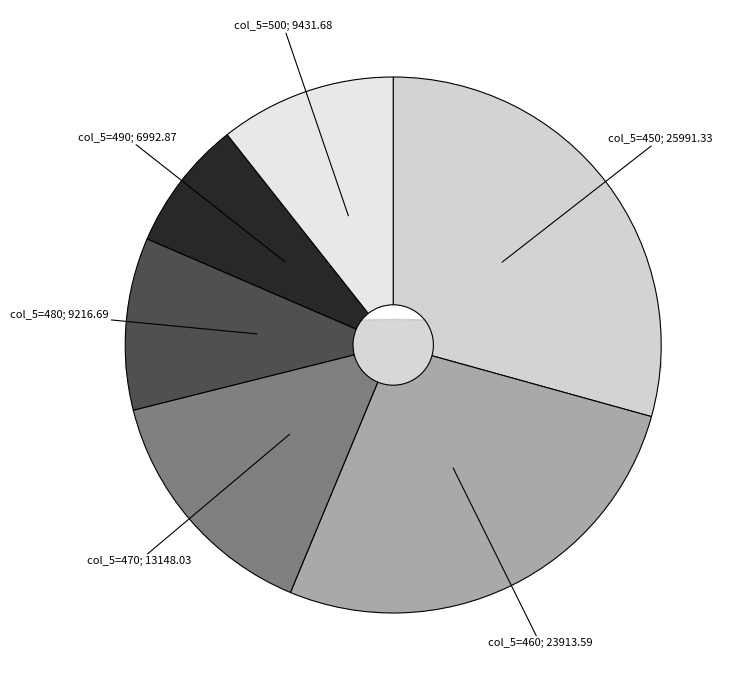

Is 470 the majority of the pie?

No